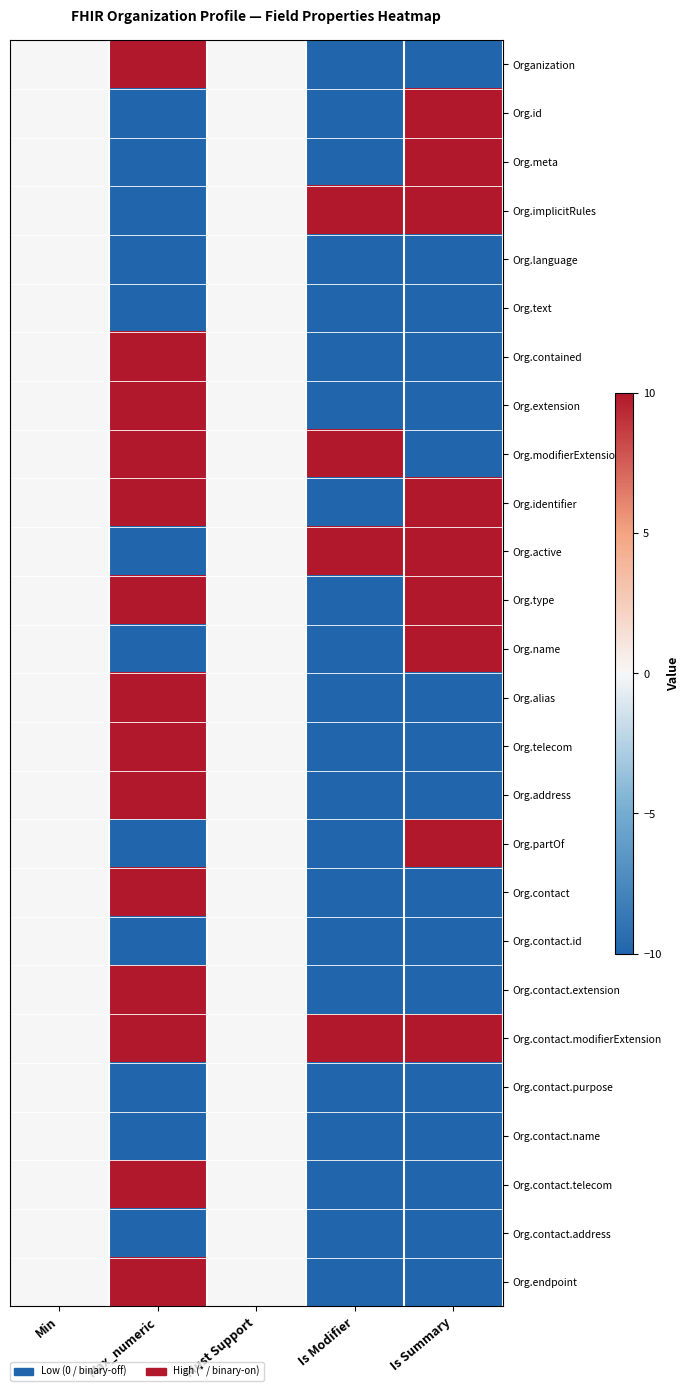

Which series has the largest total across all categories?

Org.contact.modifierExtension